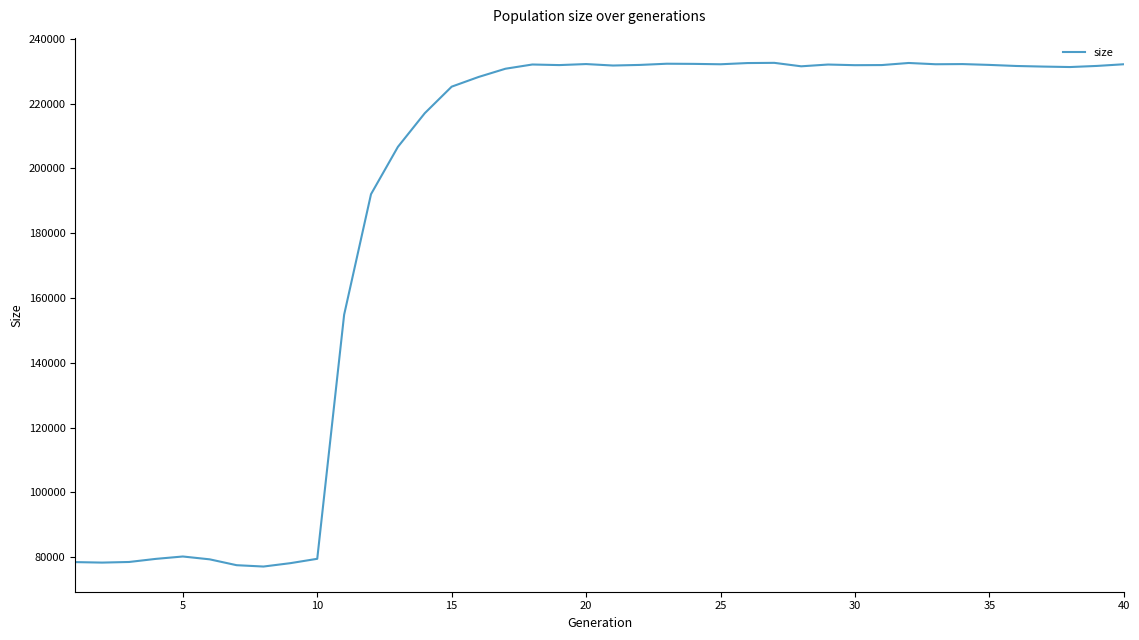

What is the minimum value shown in the chart?

77133